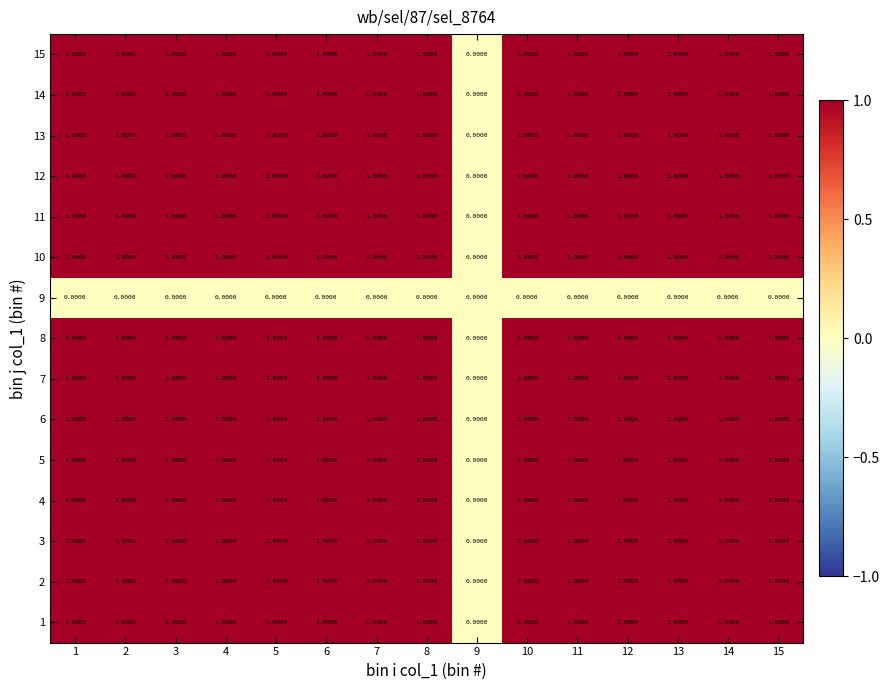

What is the sum of all 13 values?

14